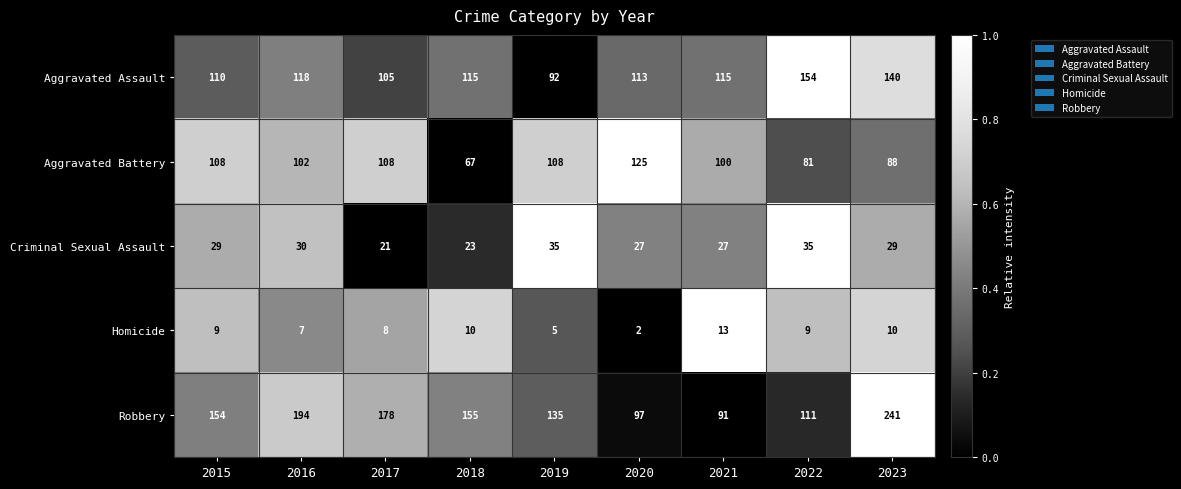

List the series in order of their peak value, highest first.

Robbery, Aggravated Assault, Aggravated Battery, Criminal Sexual Assault, Homicide